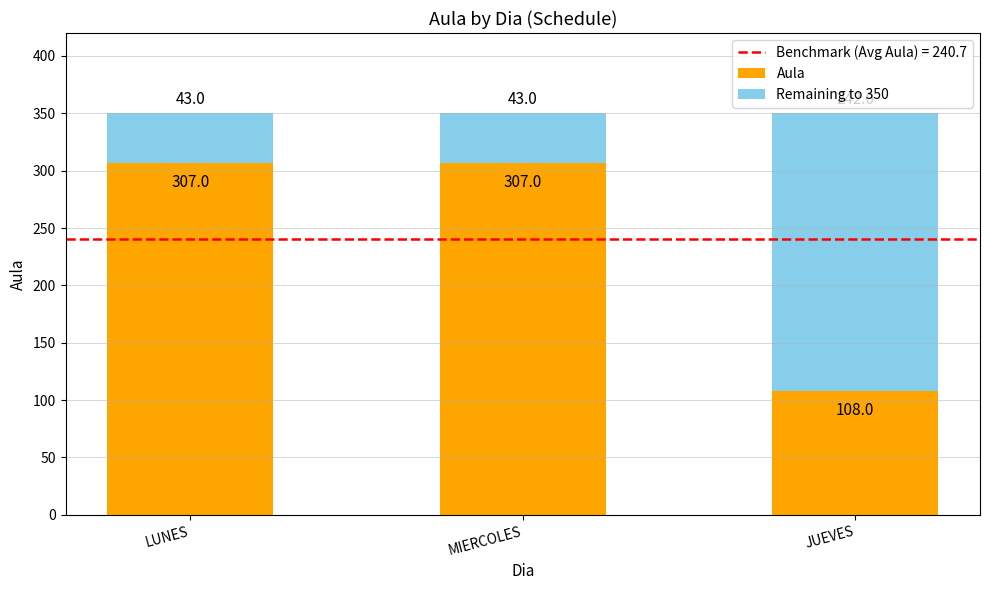

Are the bars grouped side by side (vs. stacked)?

No